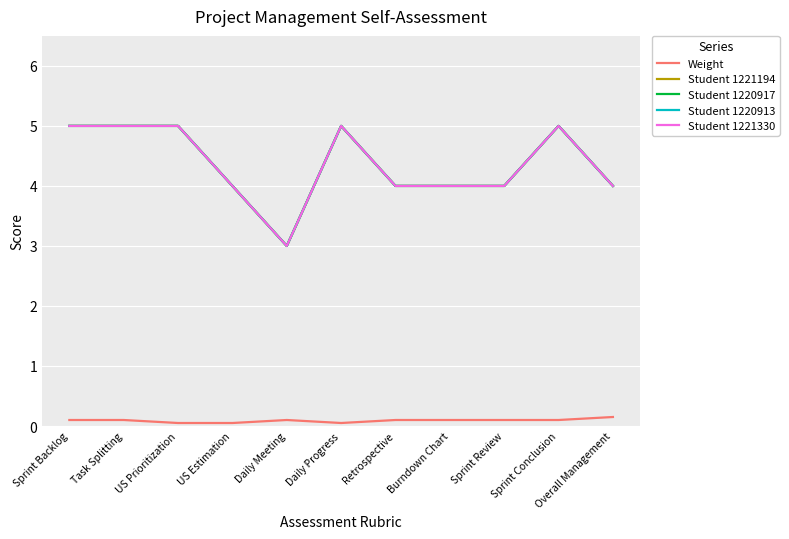

How many values in the Student 1220917 series are below 4?

1